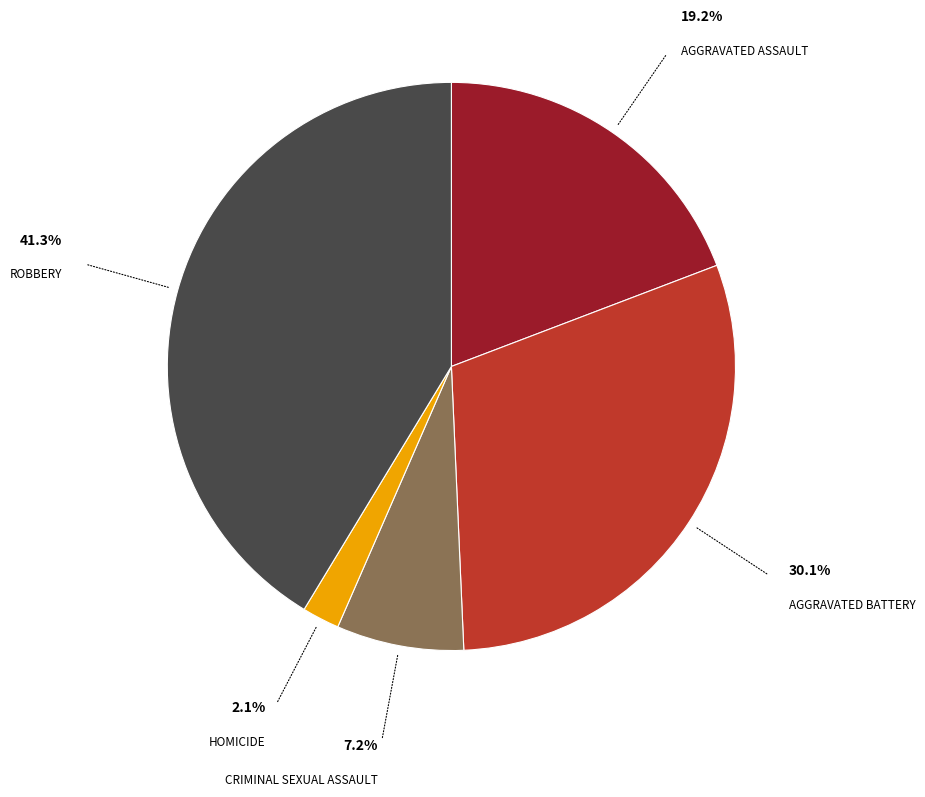

Is there a majority slice in this chart?

No